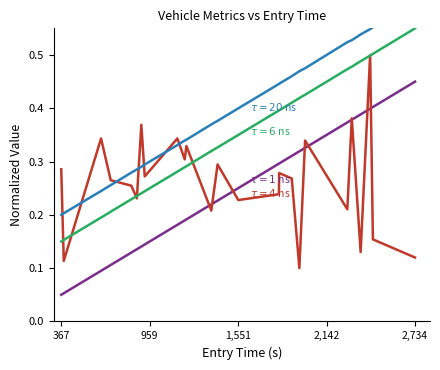

What is the difference between the maximum and minimum values in the exit offset series?

0.4